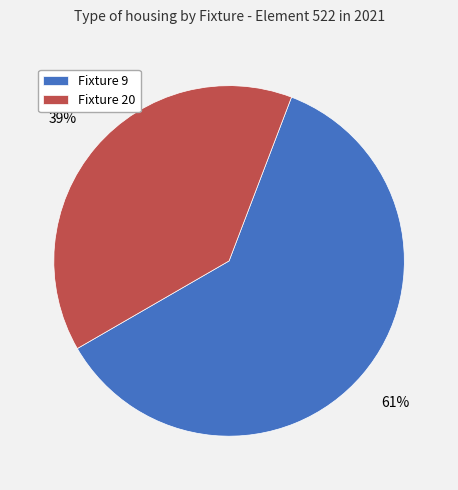

How many slices are in this pie chart?

2